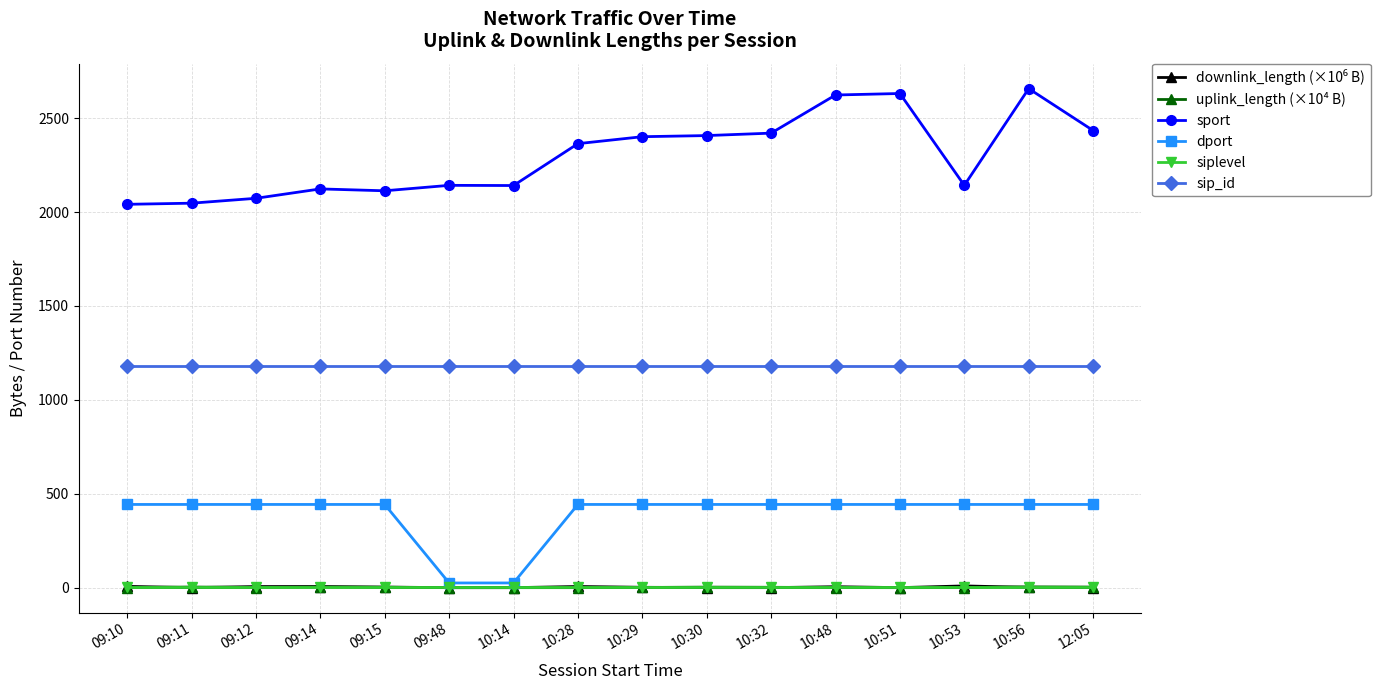

What is the label of the 16th point from the left?

12:05